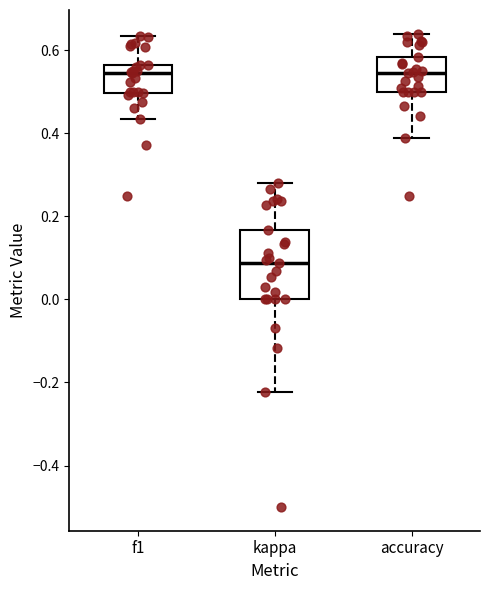

Where is the upper edge of the box for accuracy on the y-axis? The values are not printed on the chart, so give them approximately, as read against the axis.

0.58